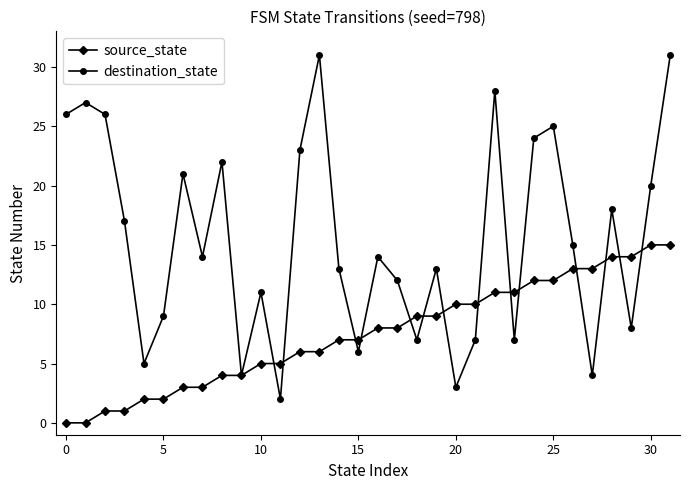

What is the greatest value displayed?

31